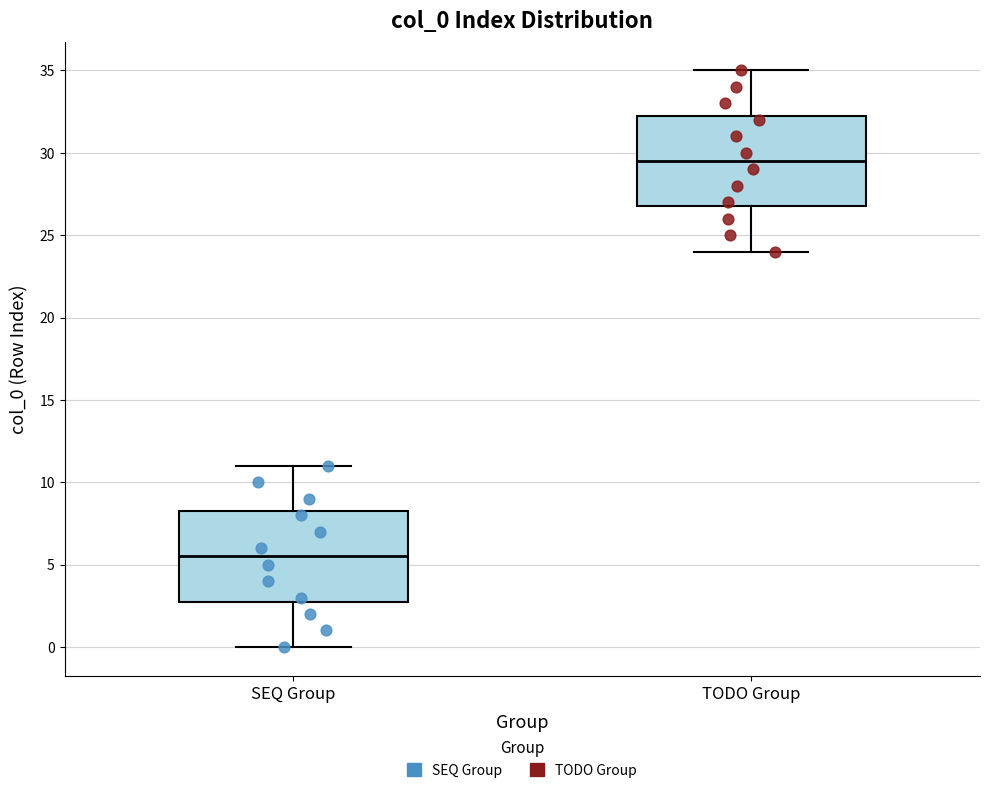

Reading left to right, read every box against the y-axis: the position of its median line, the range the box covers, and the ends of its whiskers. The values are not printed on the chart, so give them approximately, as read against the axis.

SEQ Group: median 5.5, box 3.0 to 8.5, whiskers 0.0 to 11.0
TODO Group: median 29.5, box 27.0 to 32.5, whiskers 24.0 to 35.0